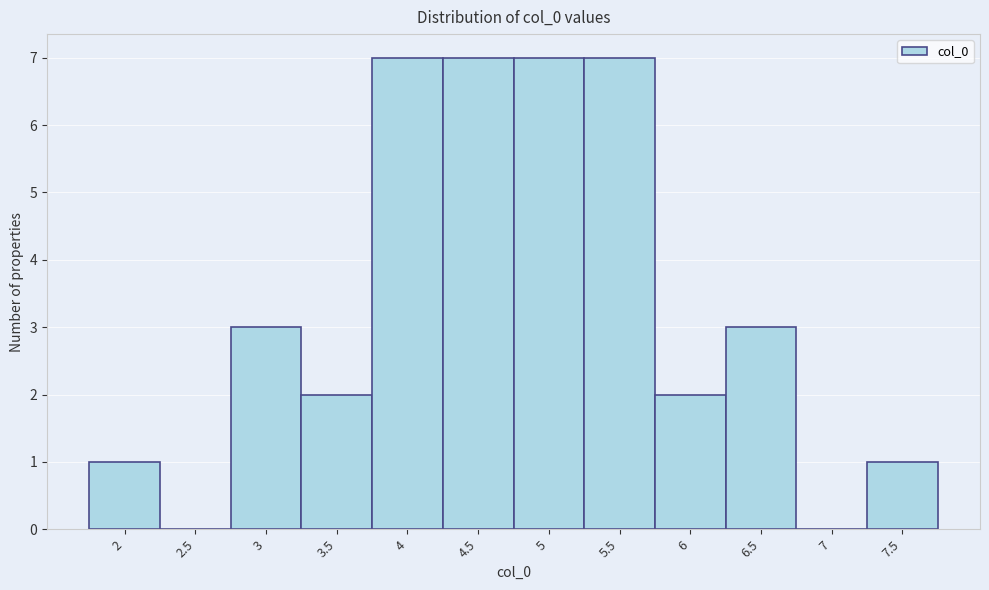

Reading left to right, transcribe all the data shown in this chart.

2=1	2.5=0	3=3	3.5=2	4=7	4.5=7	5=7	5.5=7	6=2	6.5=3	7=0	7.5=1